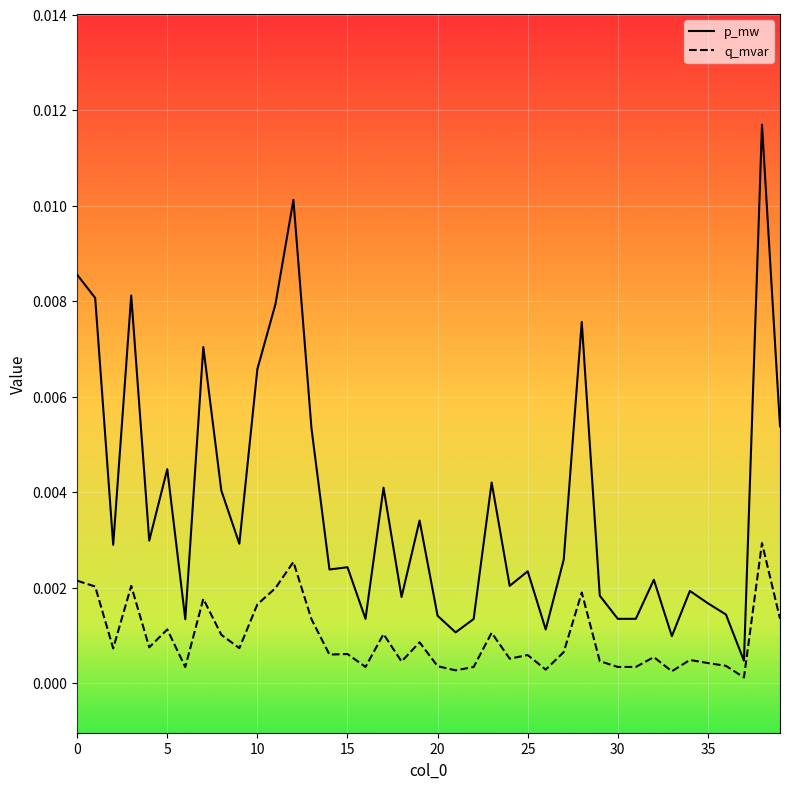

How many lines are shown in the chart?

2